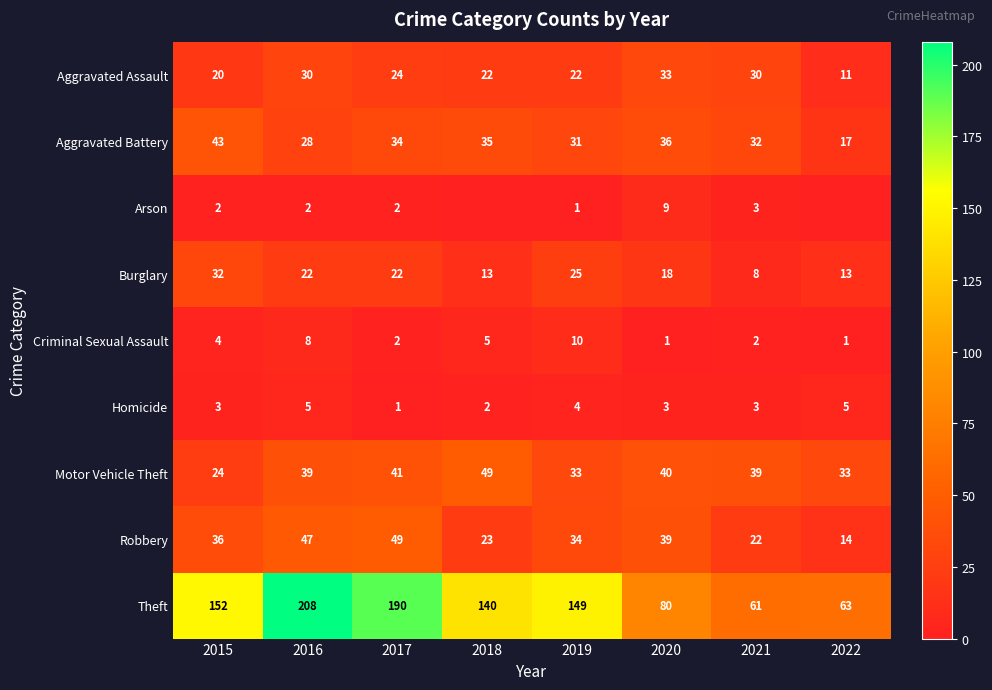

List the labels in order of Aggravated Battery value, largest first.

2015, 2020, 2018, 2017, 2021, 2019, 2016, 2022